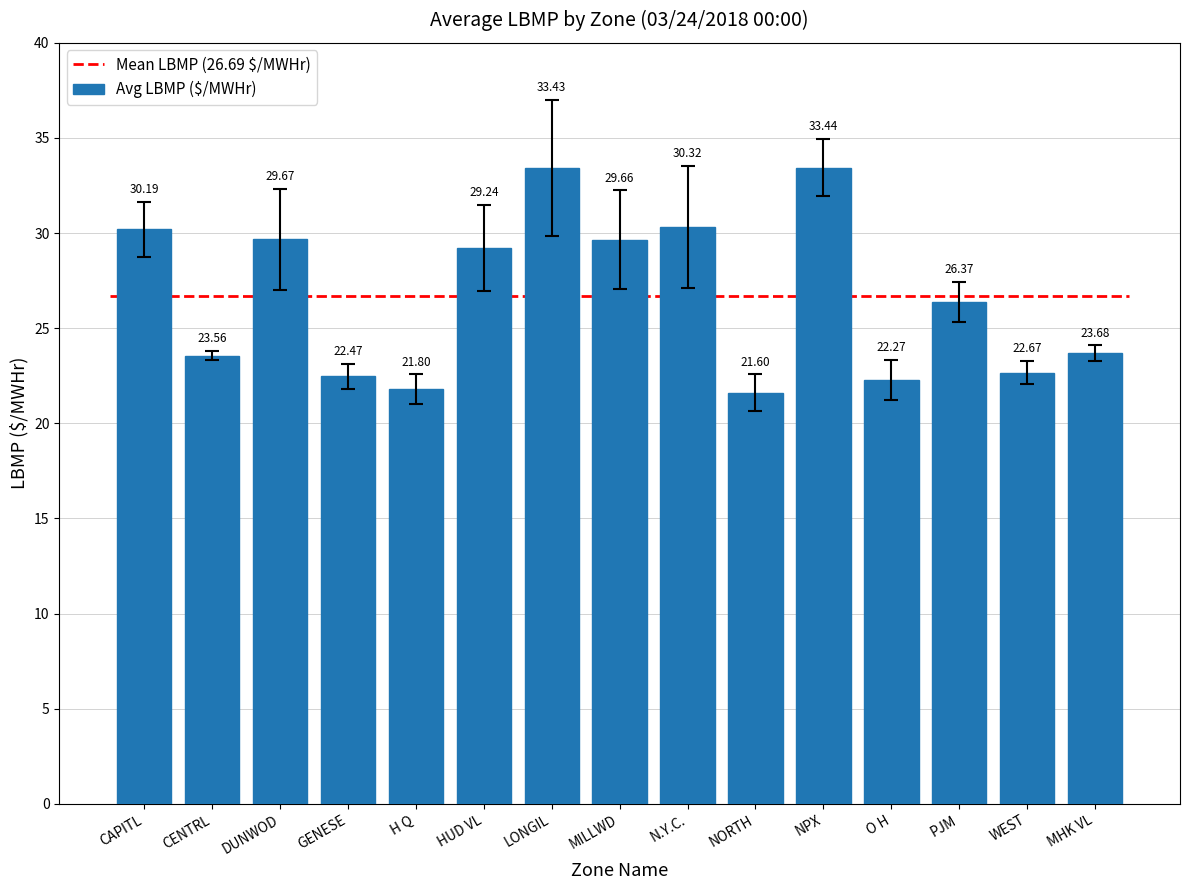

Reading left to right, list all the values displayed in this chart.

30.2	23.6	29.7	22.5	21.8	29.2	33.4	29.7	30.3	21.6	33.4	22.3	26.4	22.7	23.7